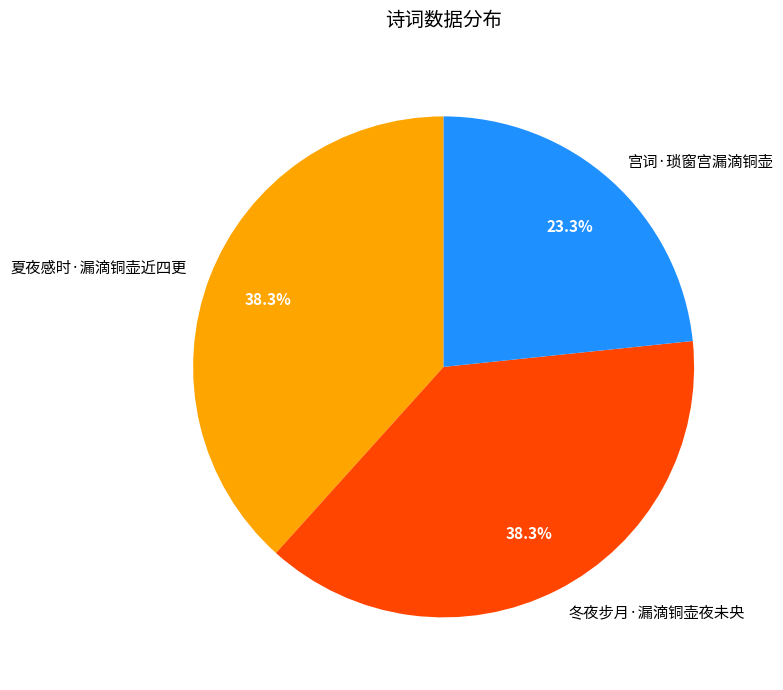

Which category has the smallest portion of the pie?

宫词·琐窗宫漏滴铜壶